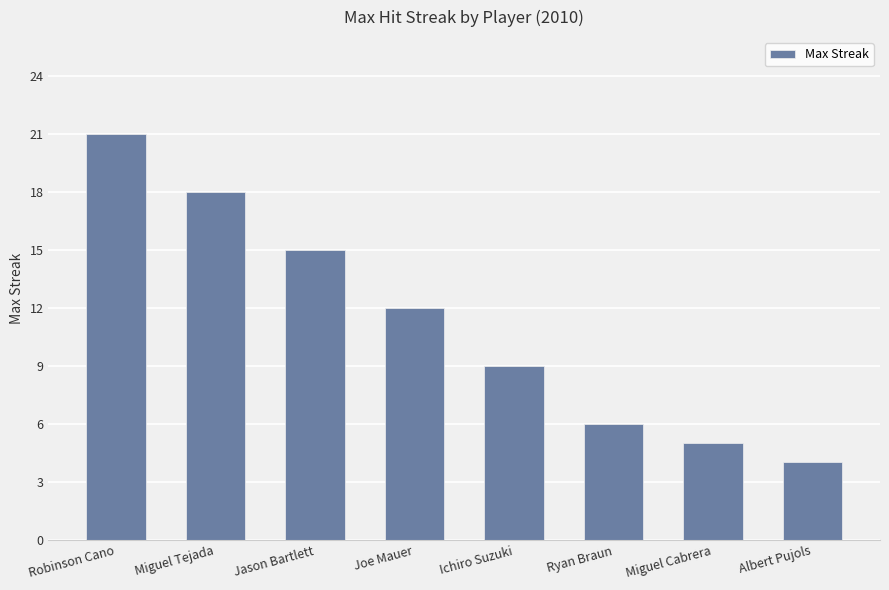

Reading left to right, list all the values displayed in this chart.

21	18	15	12	9	6	5	4